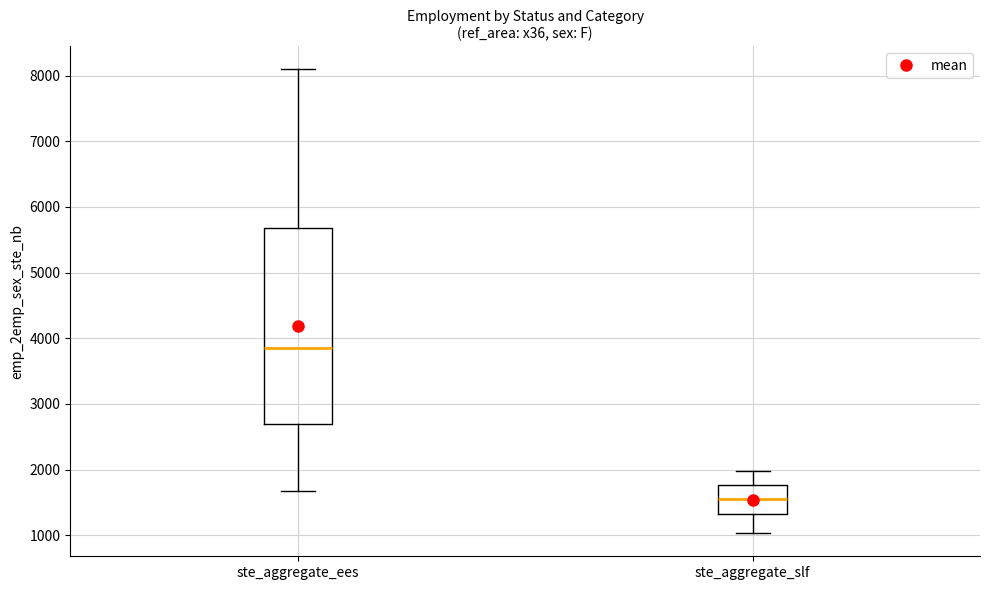

Reading left to right, read every box against the y-axis: the position of its median line, the range the box covers, and the ends of its whiskers. The values are not printed on the chart, so give them approximately, as read against the axis.

ste_aggregate_ees: median 3900, box 2700 to 5700, whiskers 1700 to 8100
ste_aggregate_slf: median 1500, box 1300 to 1800, whiskers 1000 to 2000